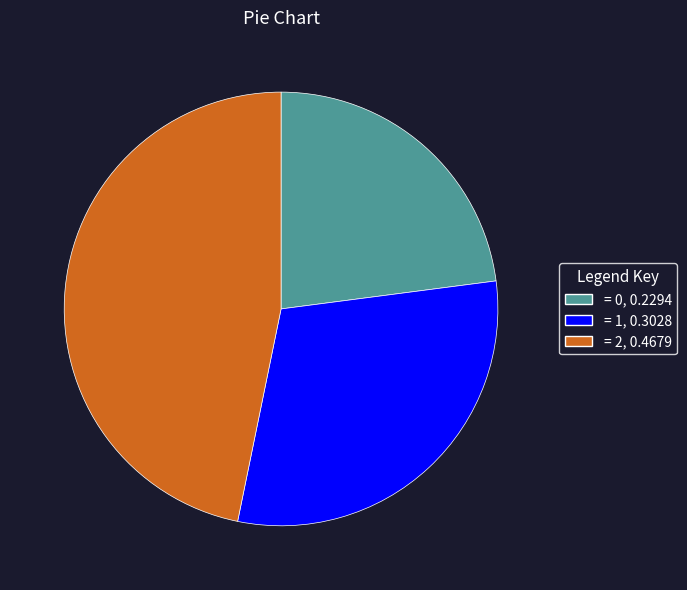

Is = 0, 0.2294 the majority of the pie?

No